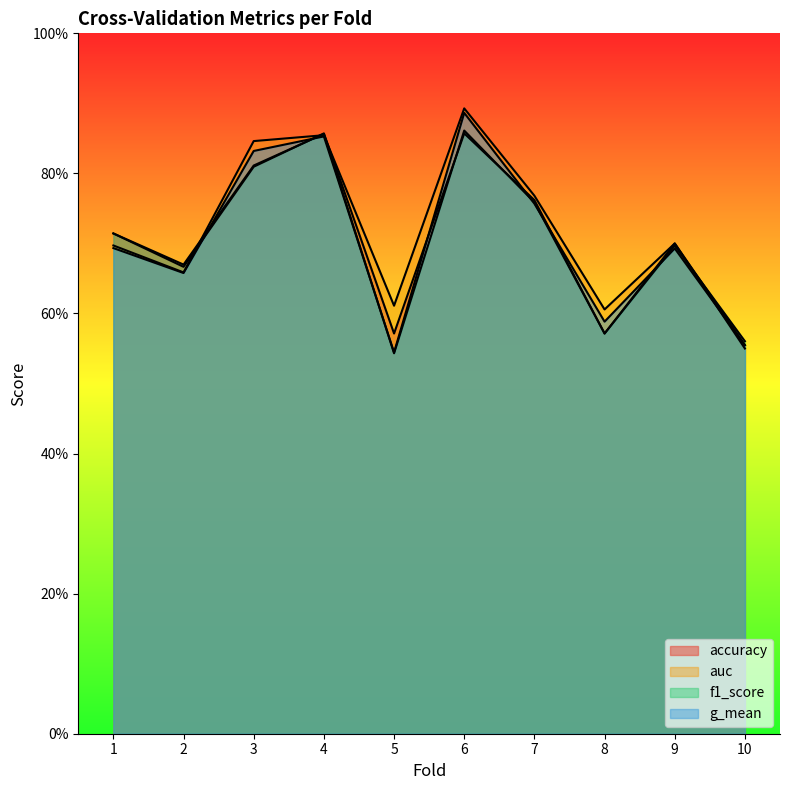

True or false: accuracy has more than 0 points higher than both neighbors.

True